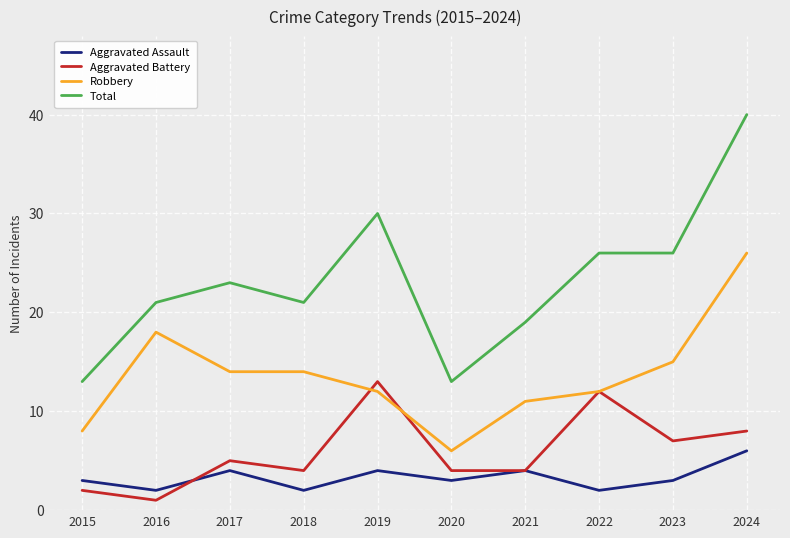

What is the lowest value of the Total series?

13